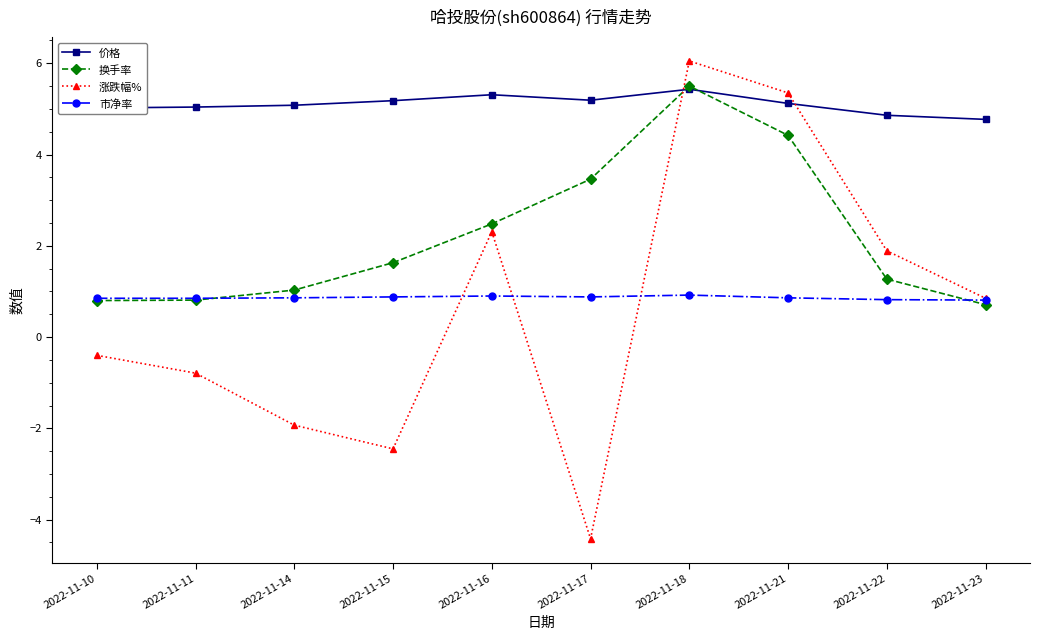

Where is the first local minimum for 涨跌幅%?

2022-11-15